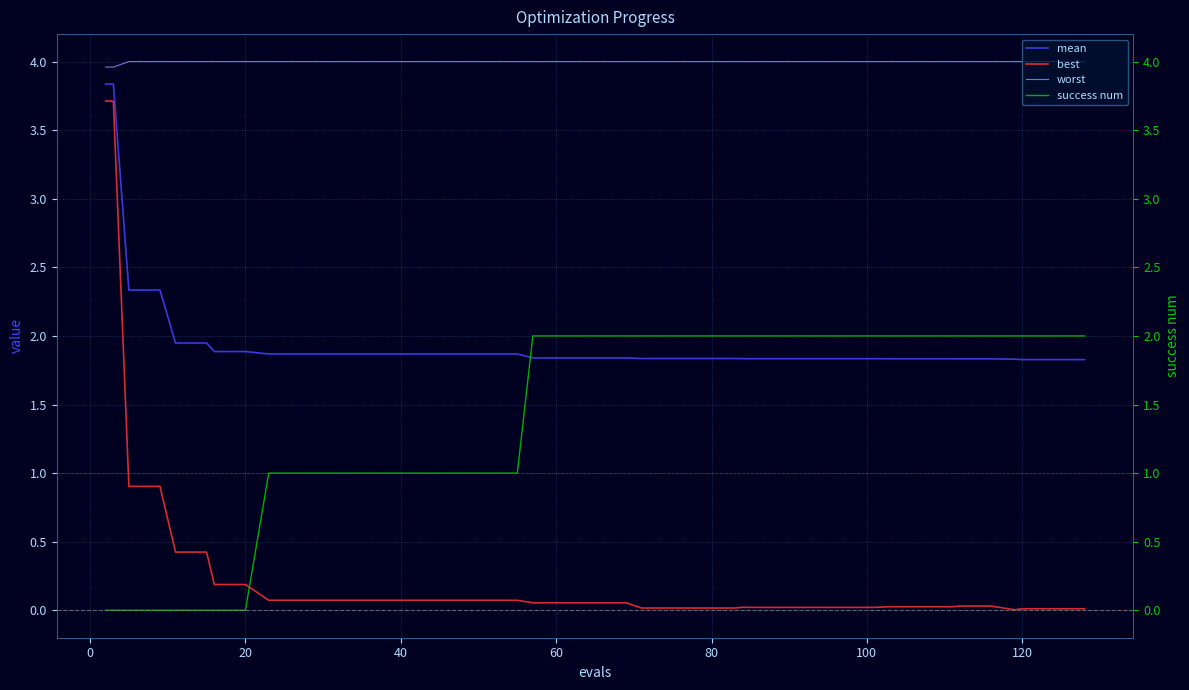

What is the sum of all mean values?

79.0